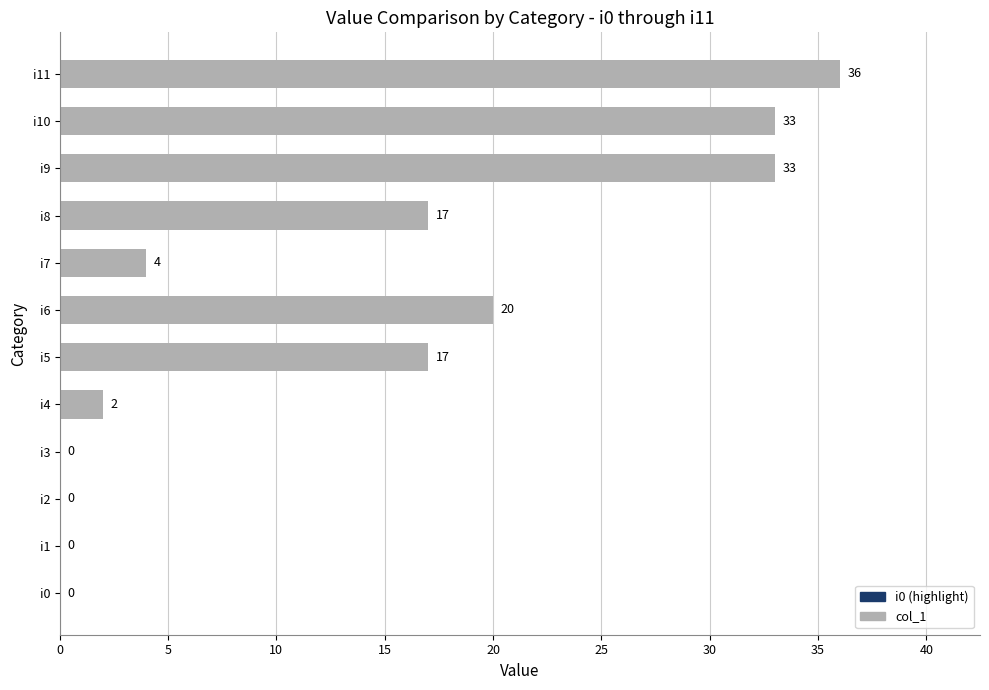

Reading top to bottom, list all the values displayed in this chart.

i11=36	i10=33	i9=33	i8=17	i7=4	i6=20	i5=17	i4=2	i3=0	i2=0	i1=0	i0=0